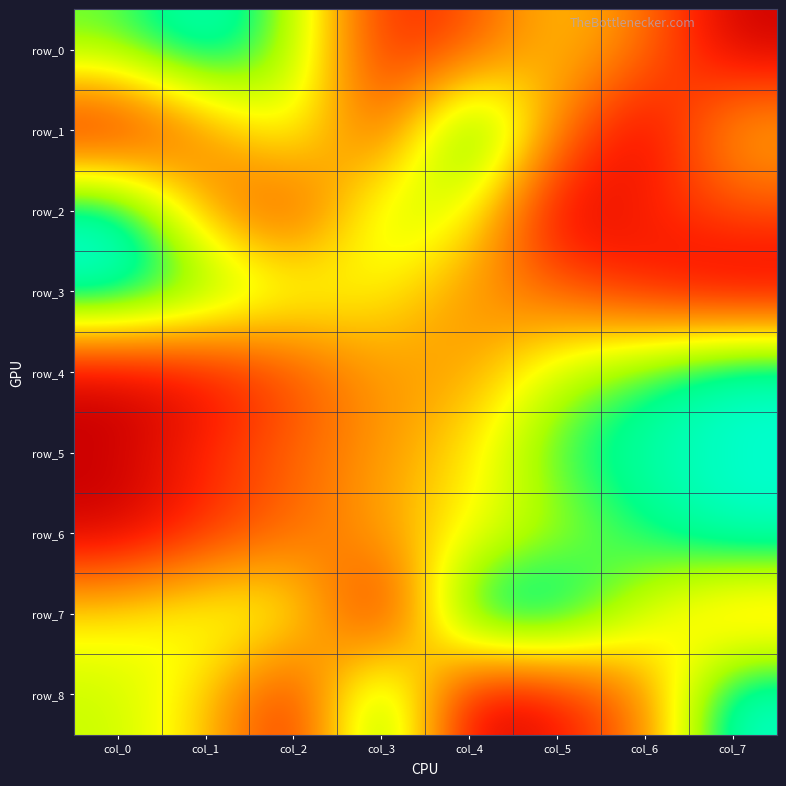

At which label is row_3 closest to 0?

col_7